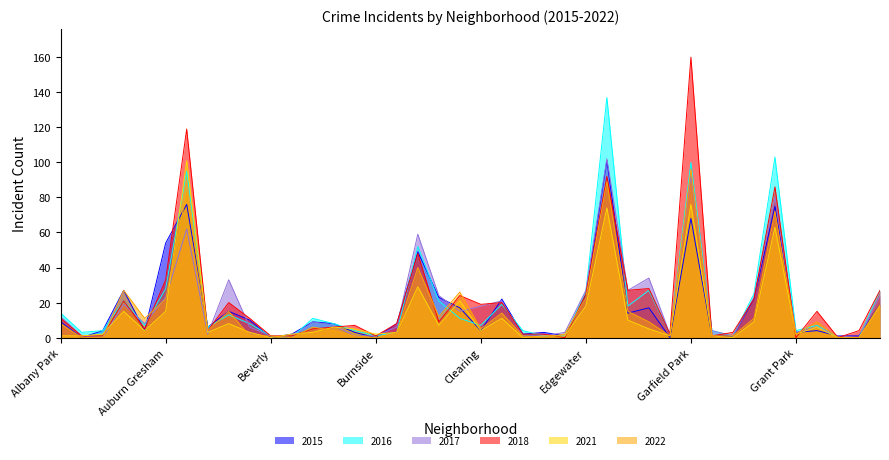

How many interior local valleys does the 2016 series have?

10